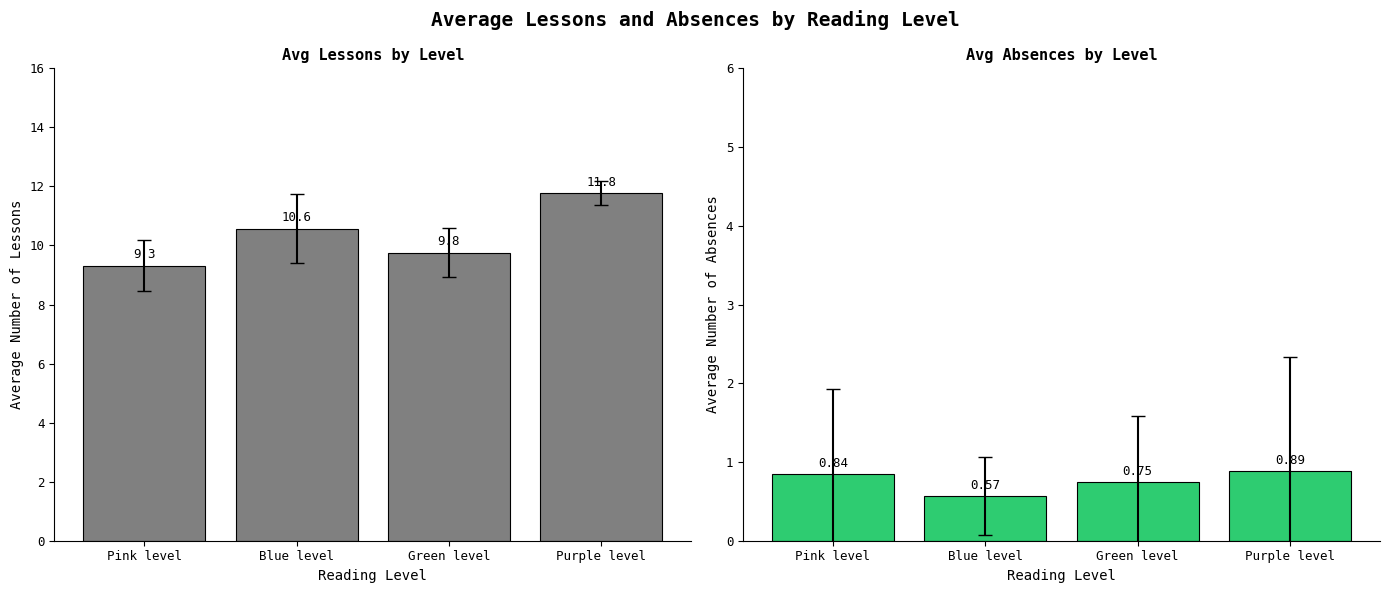

What position from the right is Blue level?

3